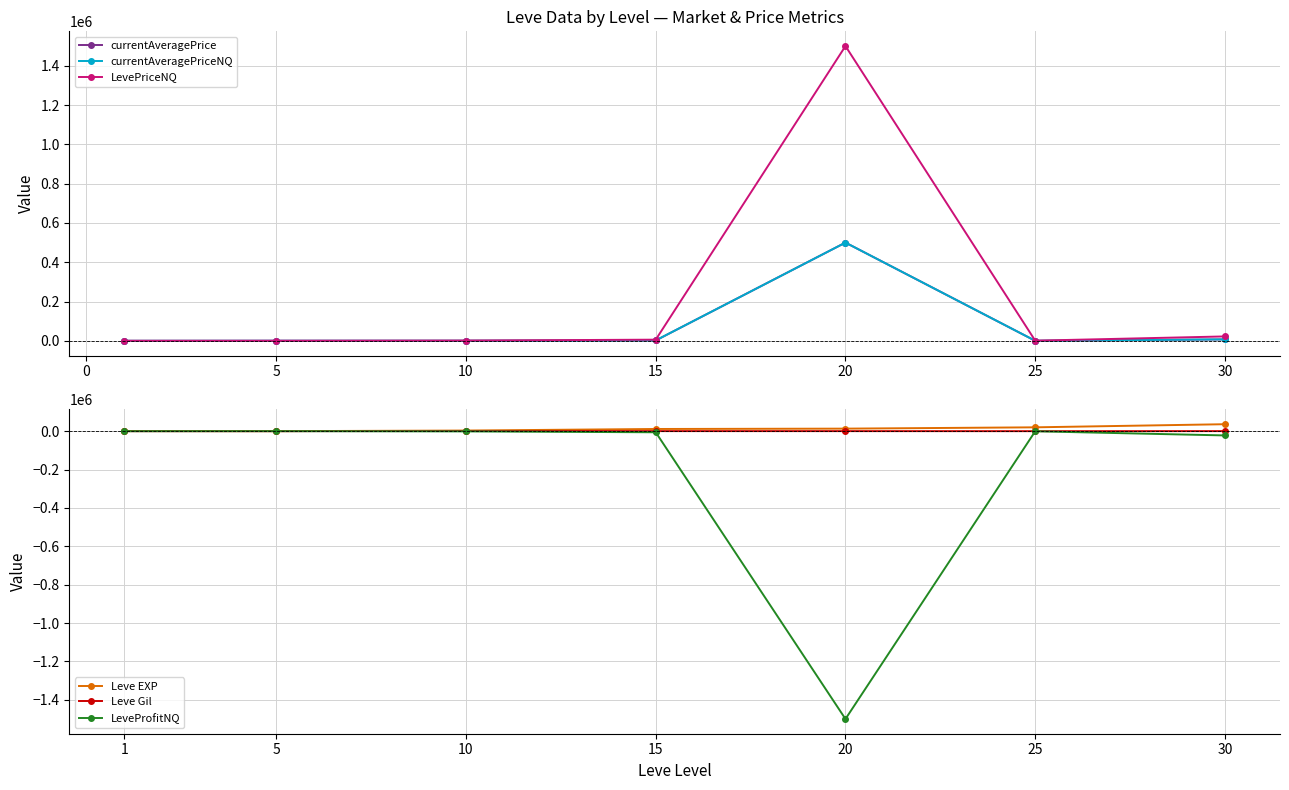

What is the difference between the Leve Gil values at 15 and 25?

260